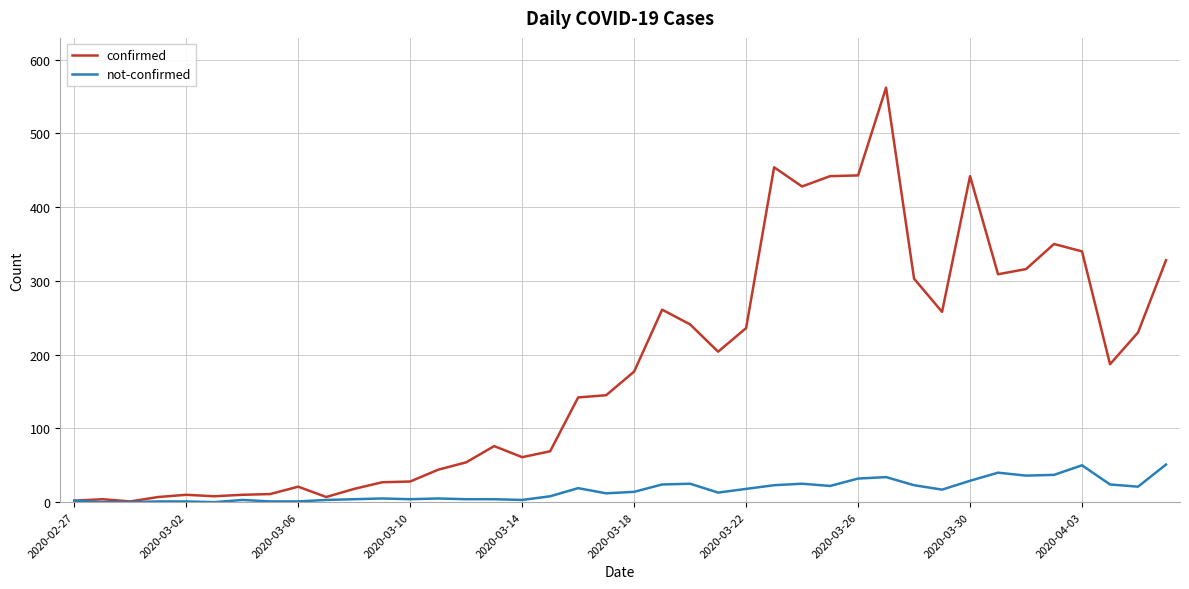

Which series has the largest total across all categories?

confirmed